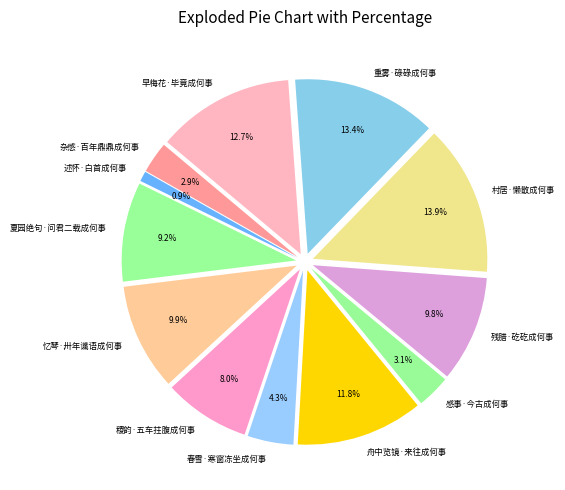

Does 残腊·矻矻成何事 account for over 50% of the chart?

No